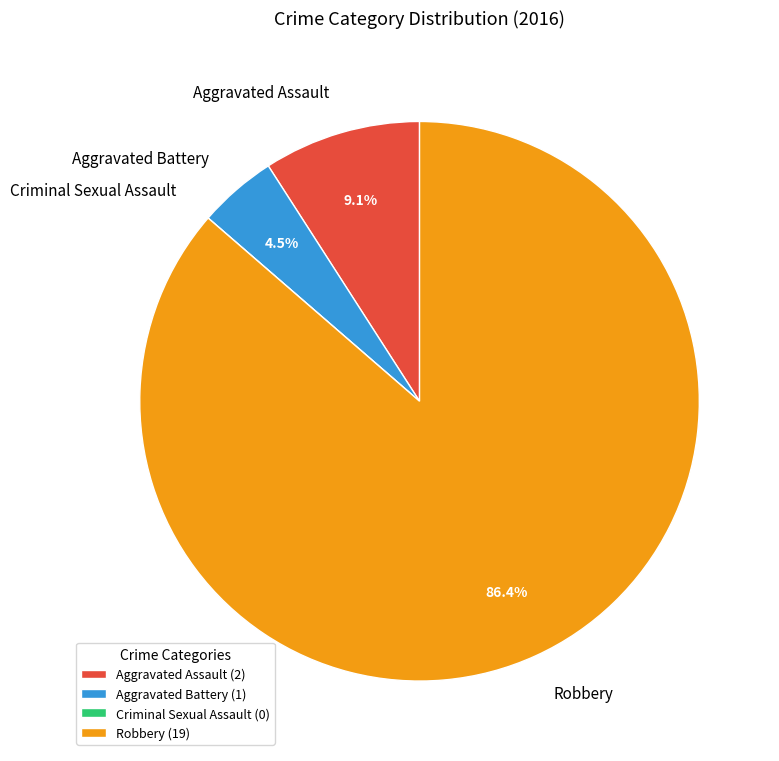

What is the majority slice?

Robbery